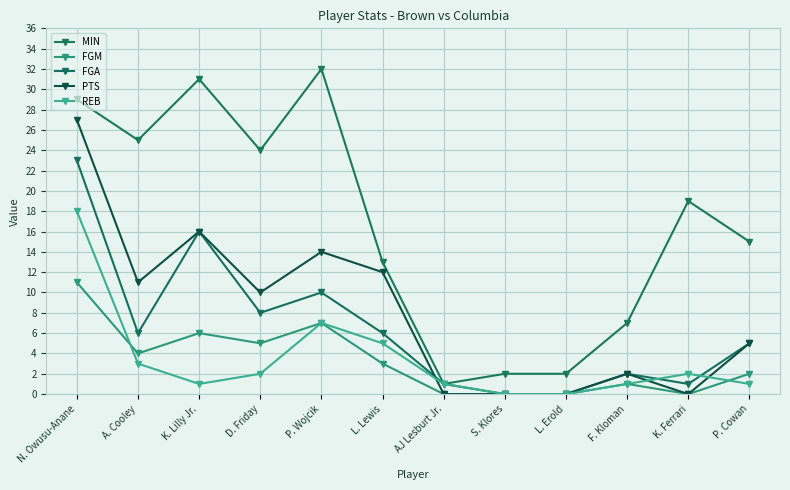

What is the label of the 8th point from the right?

P. Wojcik